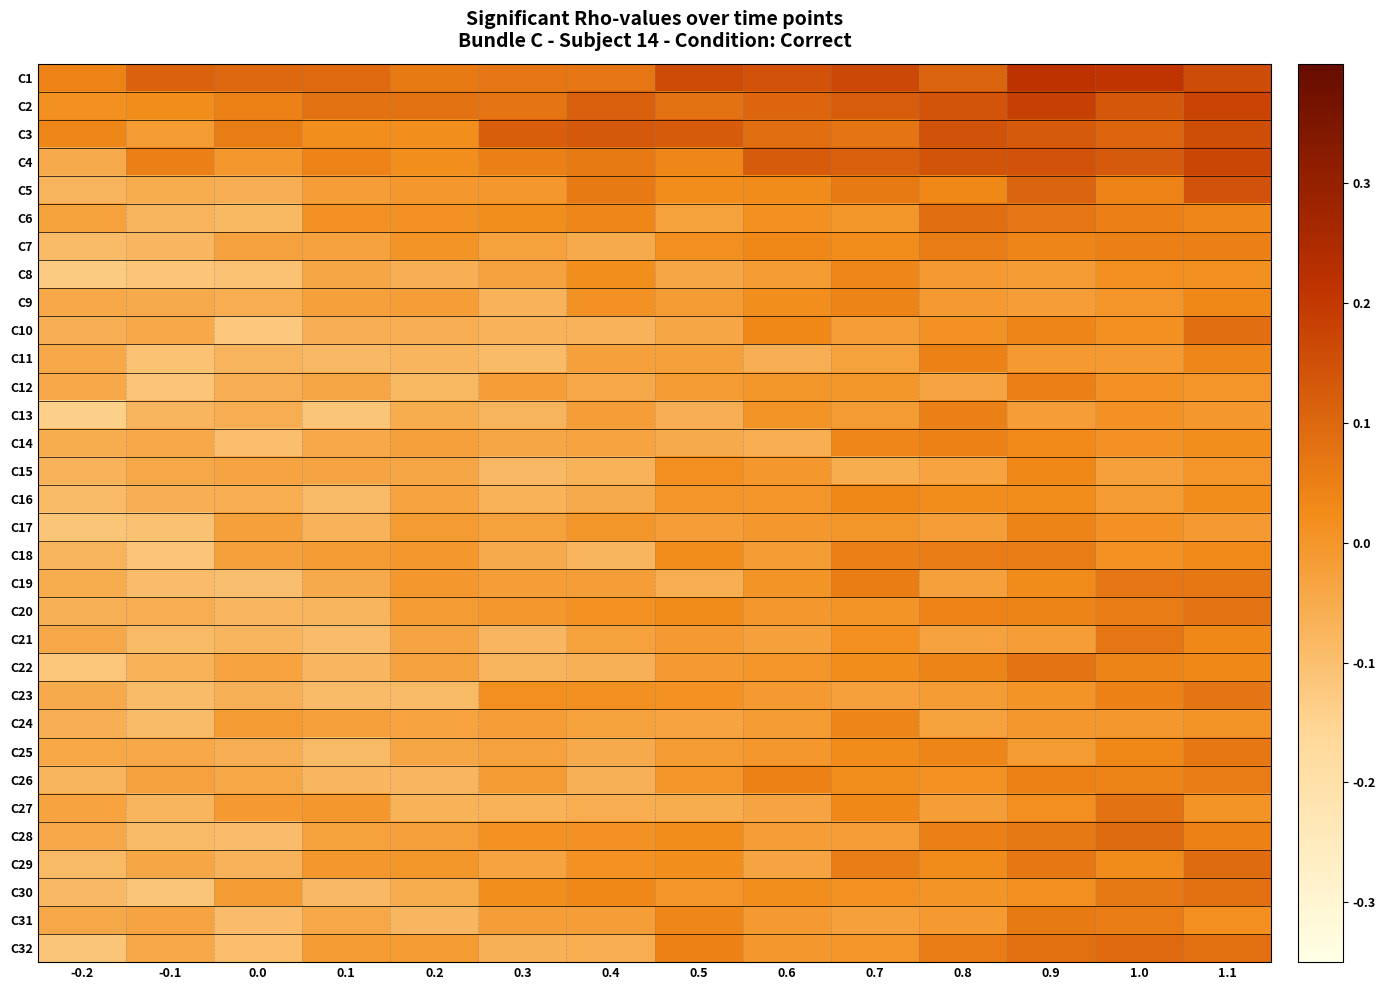

Count the number of categories in the chart.

14